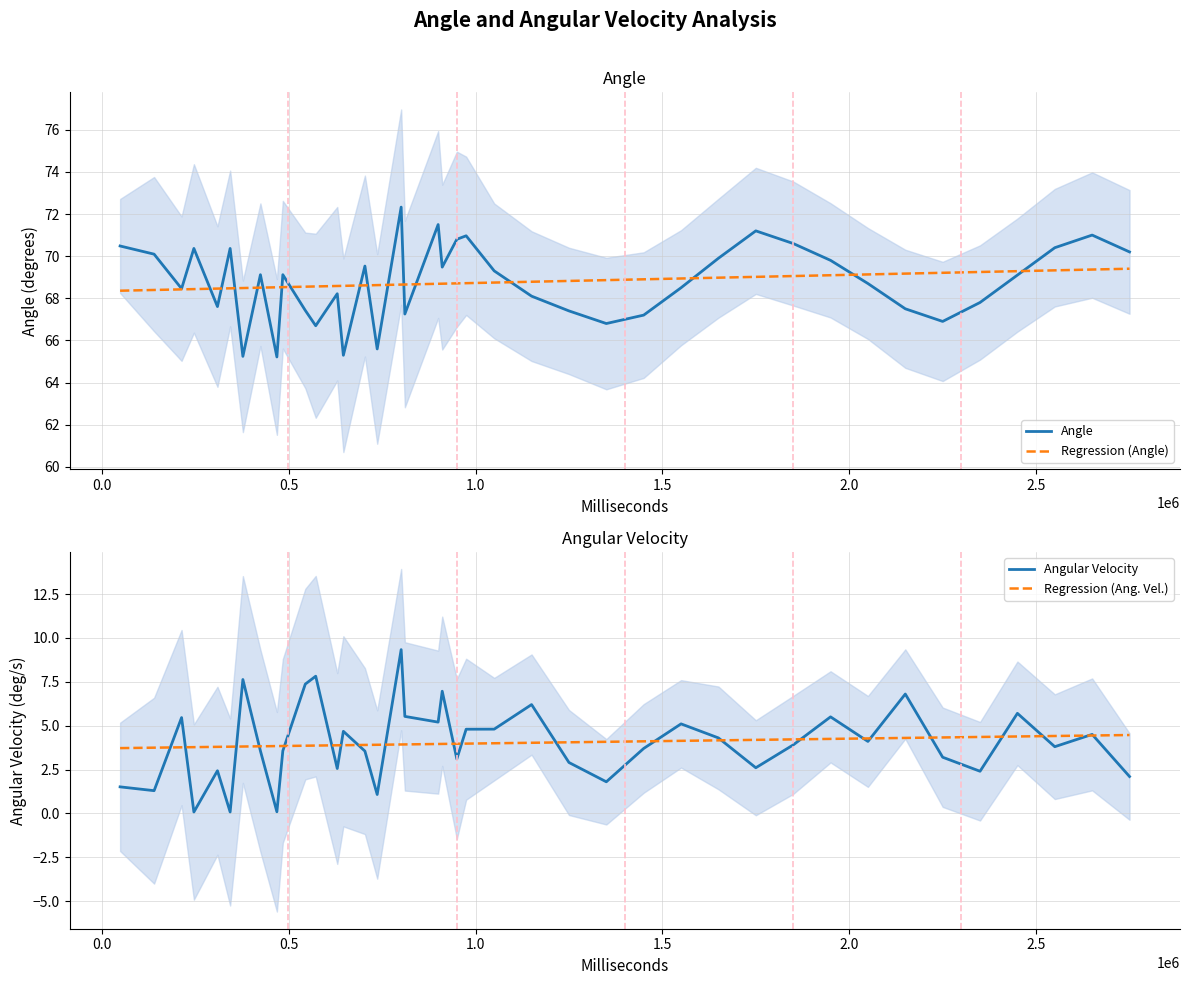

What is the minimum value for Regression (Angle)?

68.4